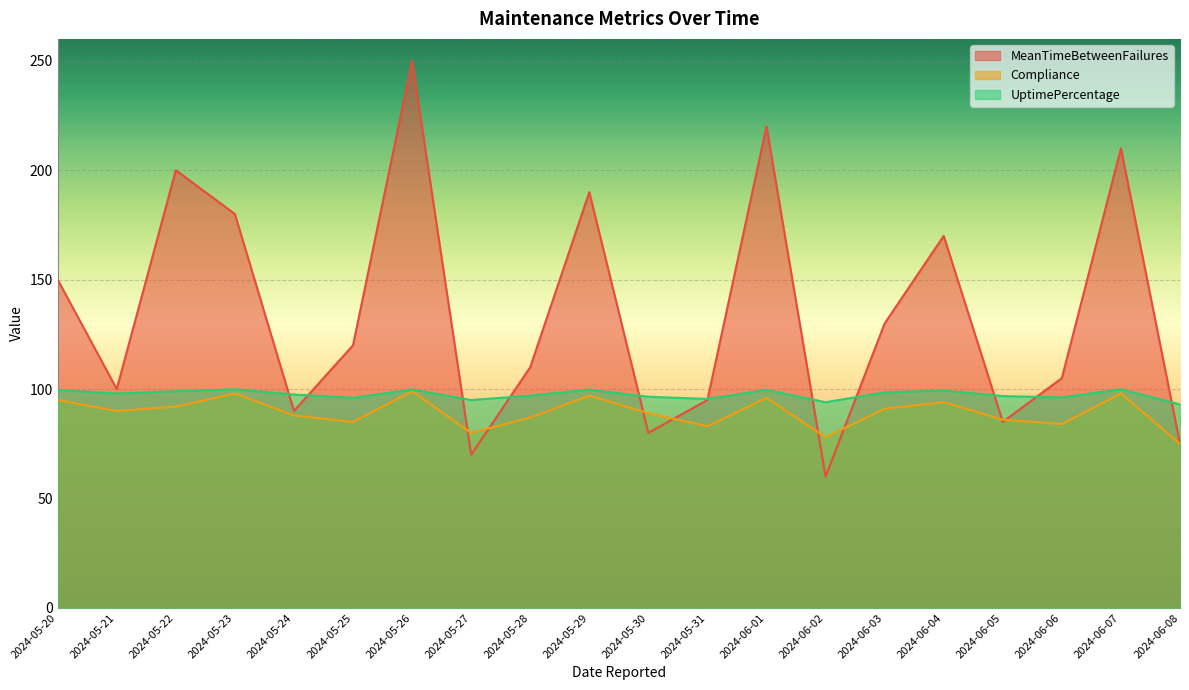

What is the label of the 9th point from the left?

2024-05-28